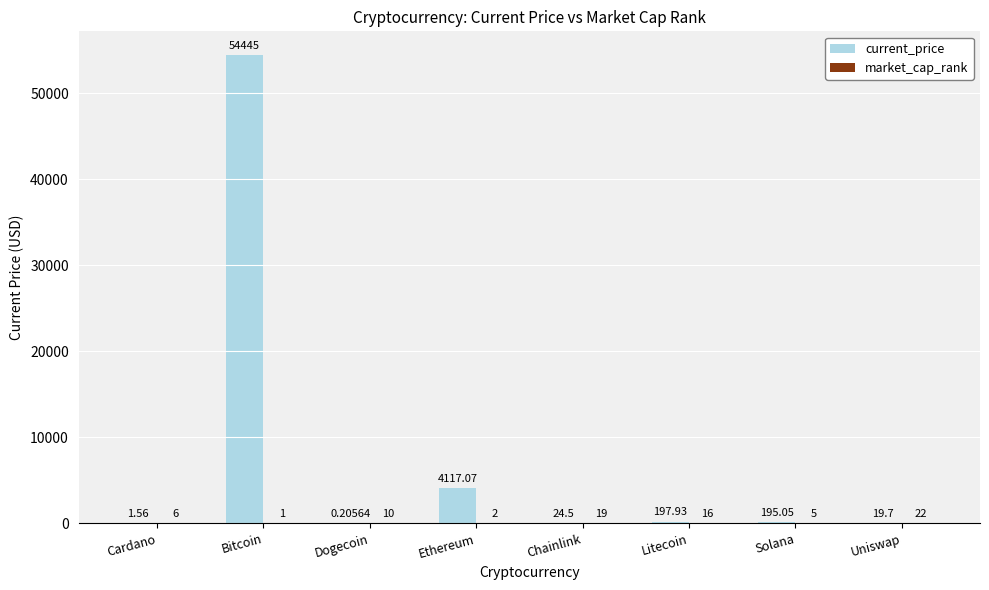

At which category is the sum across all series the highest?

Bitcoin